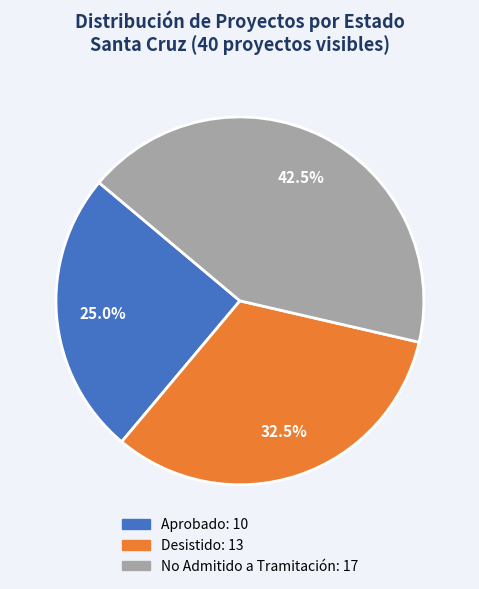

How many segments does this pie chart have?

3